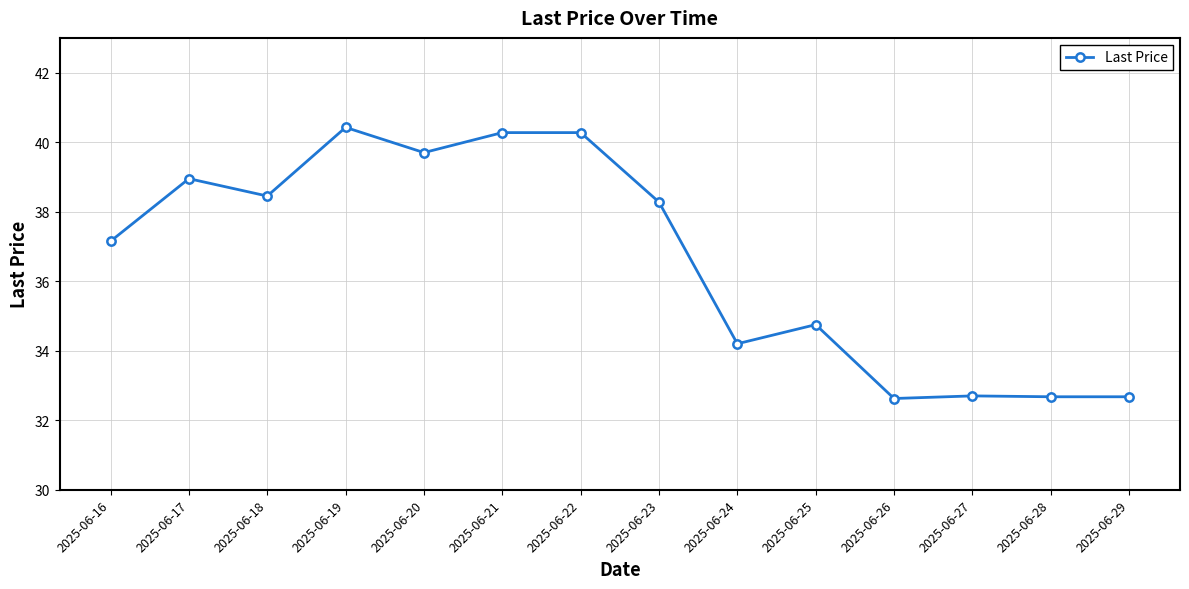

What is the value of the 14th point from the left?

32.7